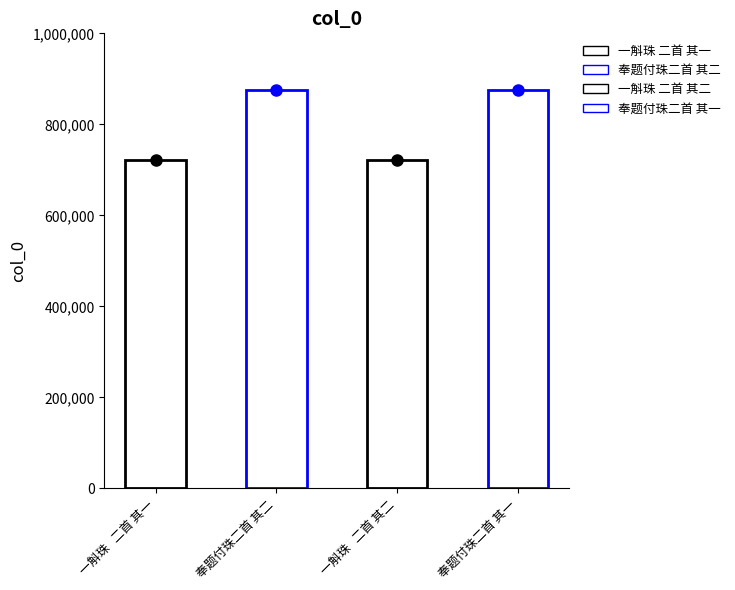

At which label is the value closest to 798108?

奉题付珠二首 其二